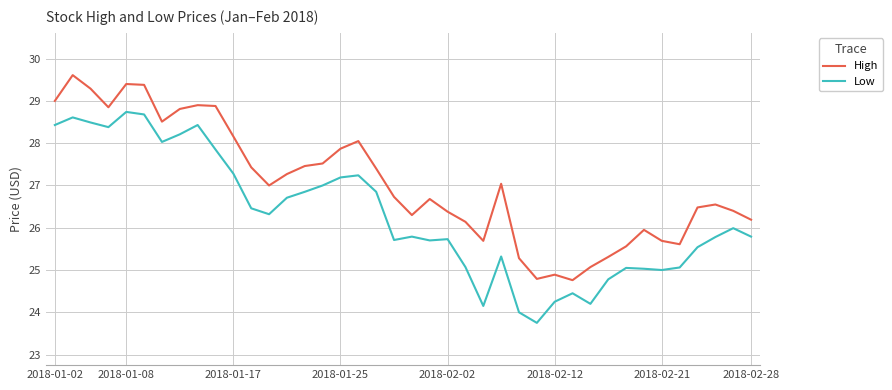

True or false: High and Low intersect in this chart.

False